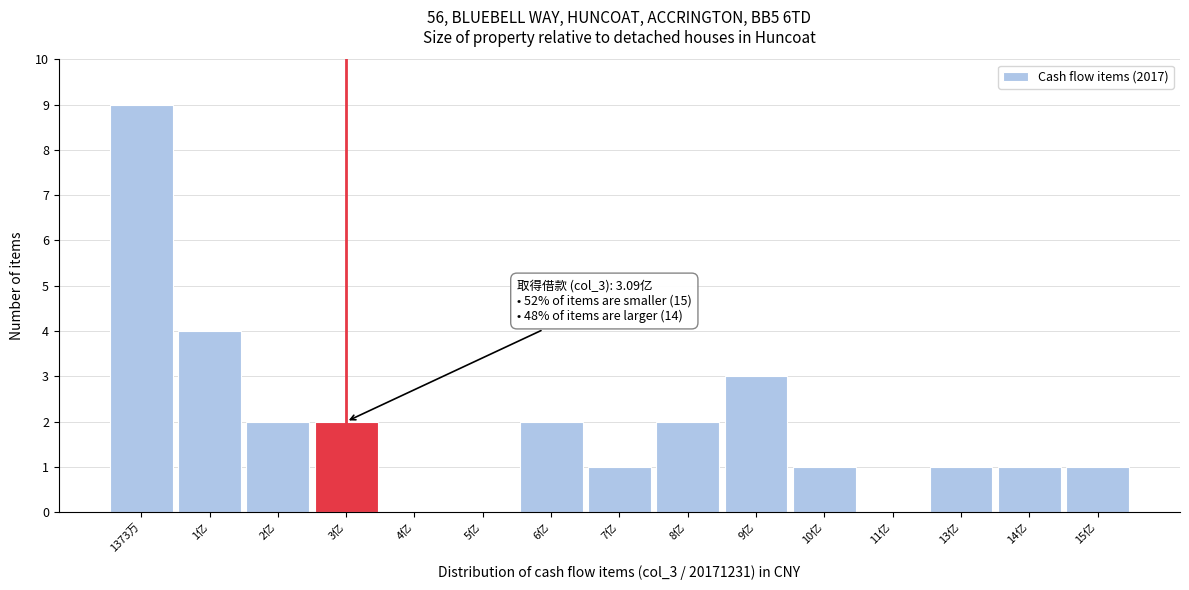

Reading left to right, what are all the values shown in this chart?

1373万=9	1亿=4	2亿=2	3亿=2	4亿=0	5亿=0	6亿=2	7亿=1	8亿=2	9亿=3	10亿=1	11亿=0	13亿=1	14亿=1	15亿=1